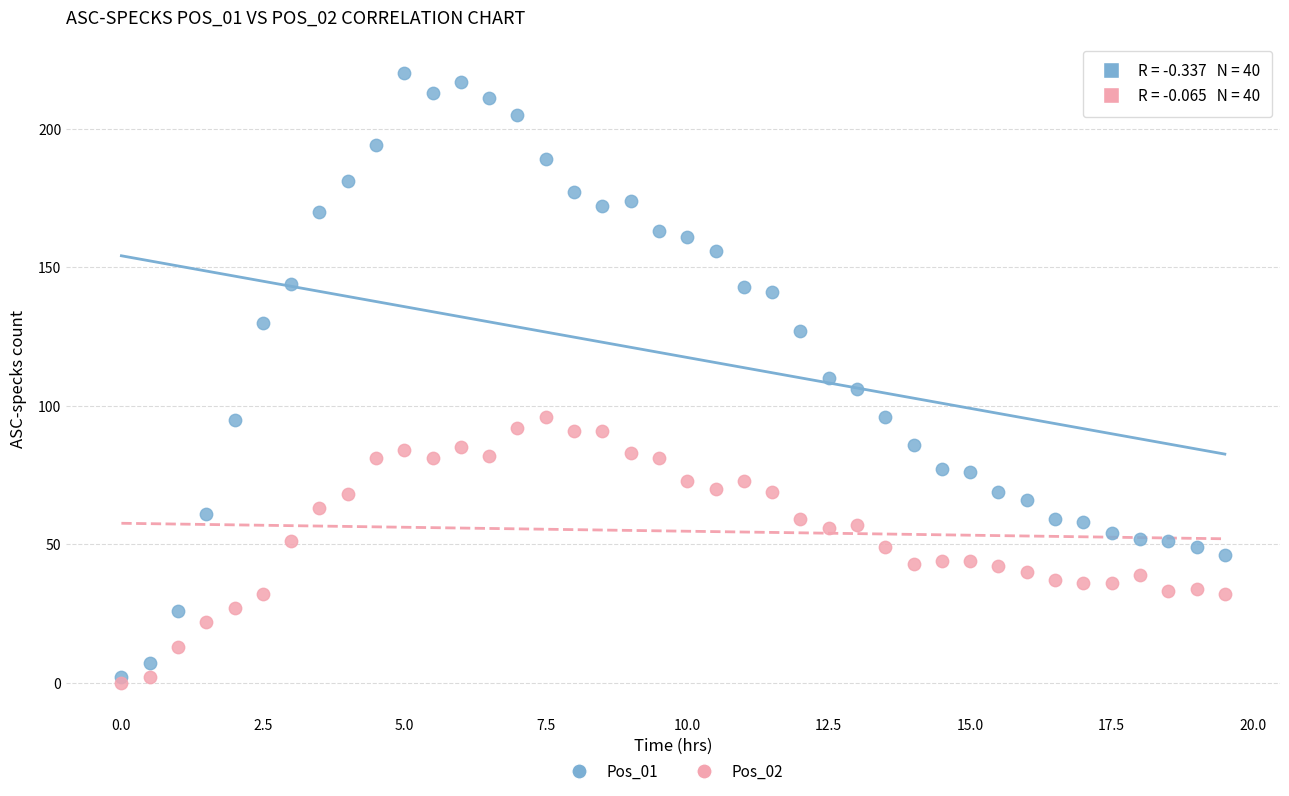

What are all the series names shown in the legend?

Pos_01, Pos_02